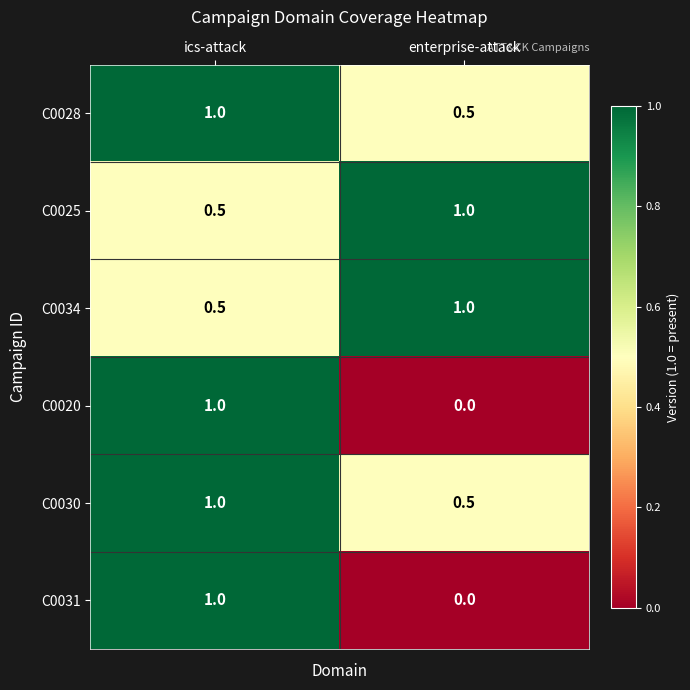

What is the sum of all C0034 values?

1.5